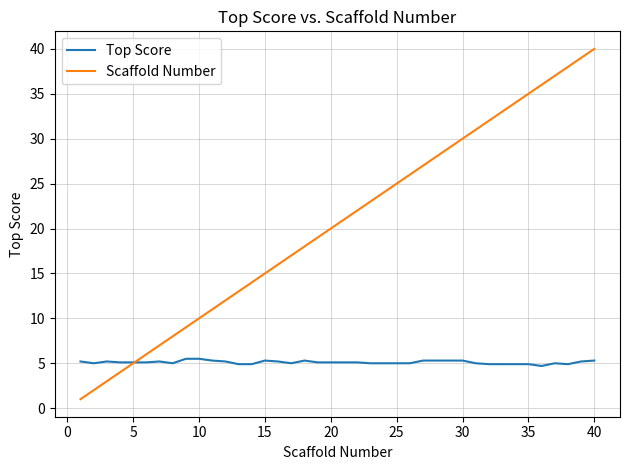

What is the difference between the maximum and minimum values in the Top Score series?

0.8